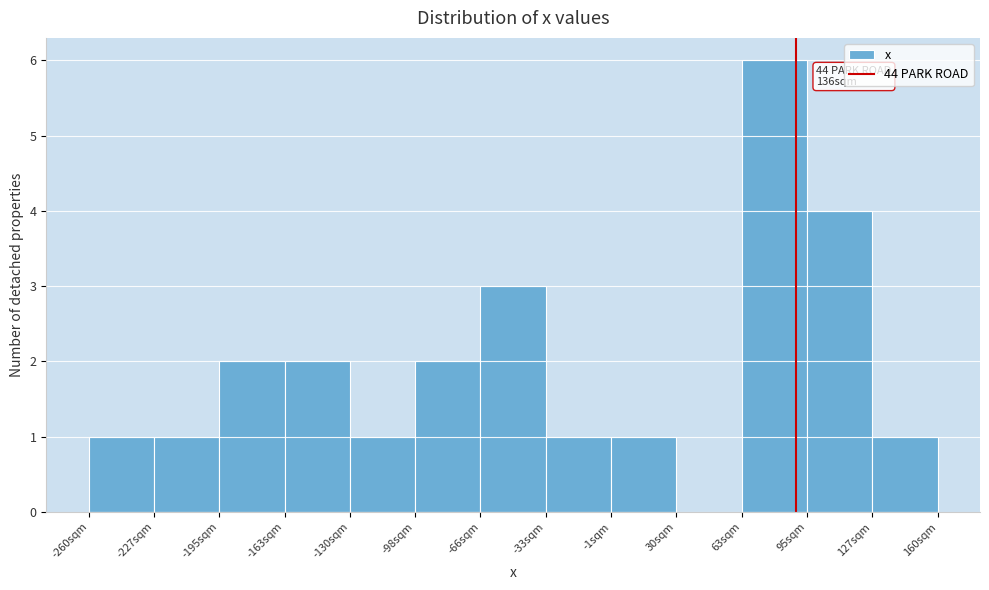

Which range on the x-axis has the tallest bar?

65 to 95